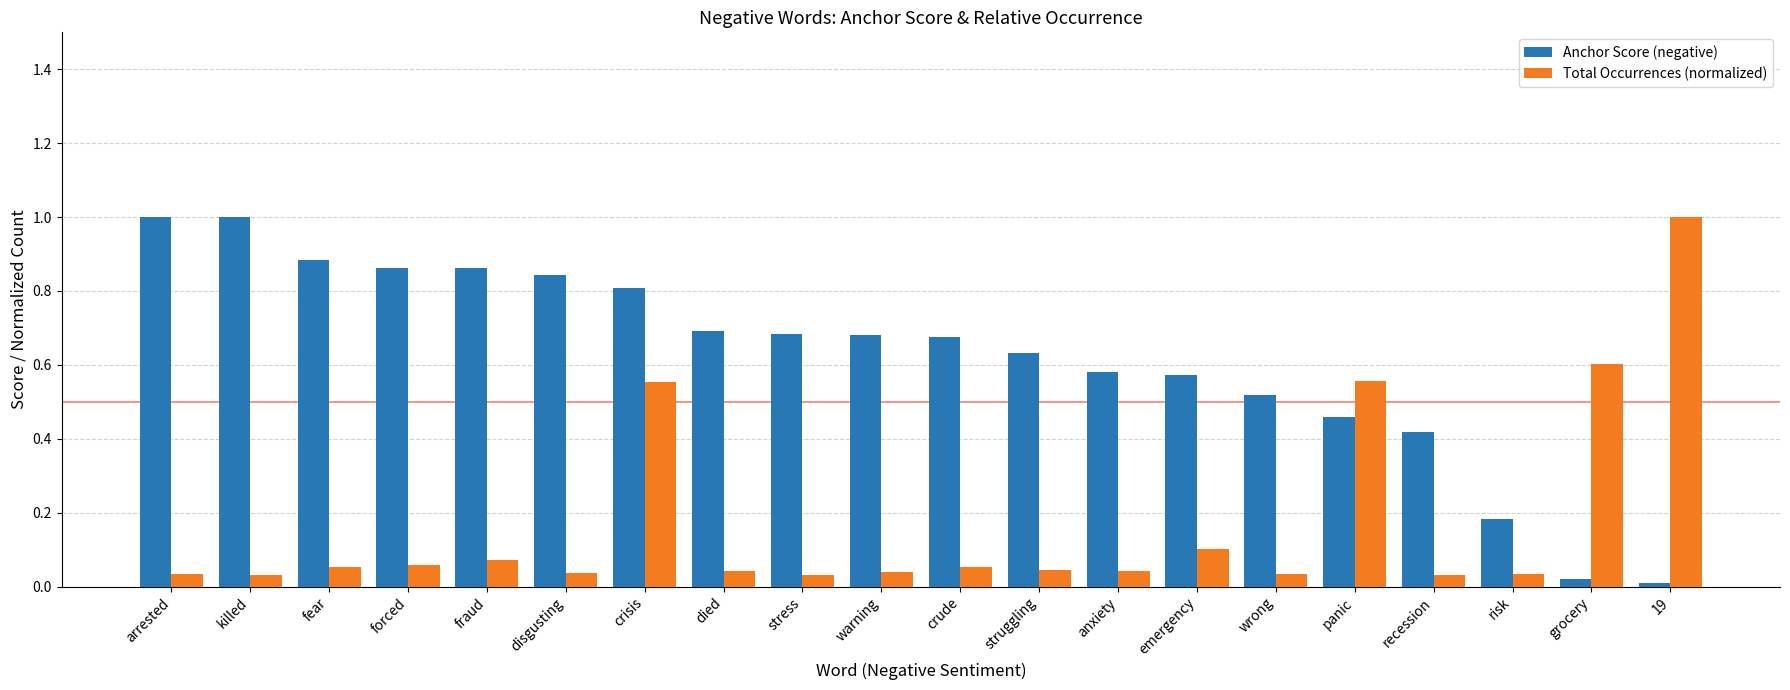

True or false: Anchor Score (negative) has a value of 0.4 at warning.

False